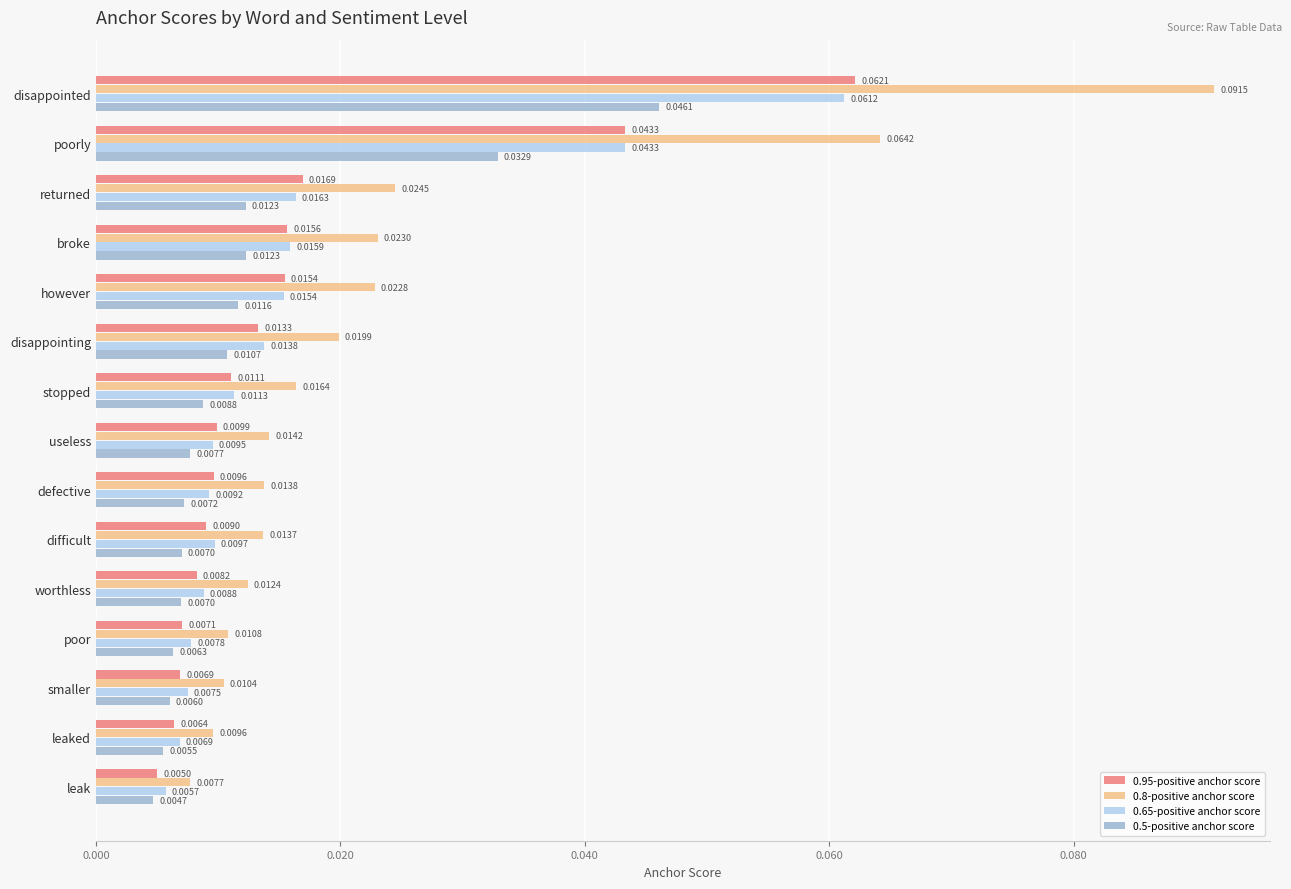

At which label is 0.5-positive anchor score closest to 0?

leak